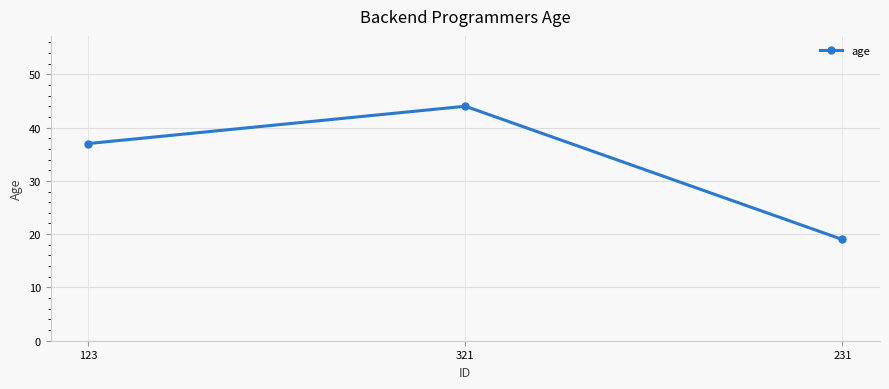

Rank the categories by value from highest to lowest.

321, 123, 231